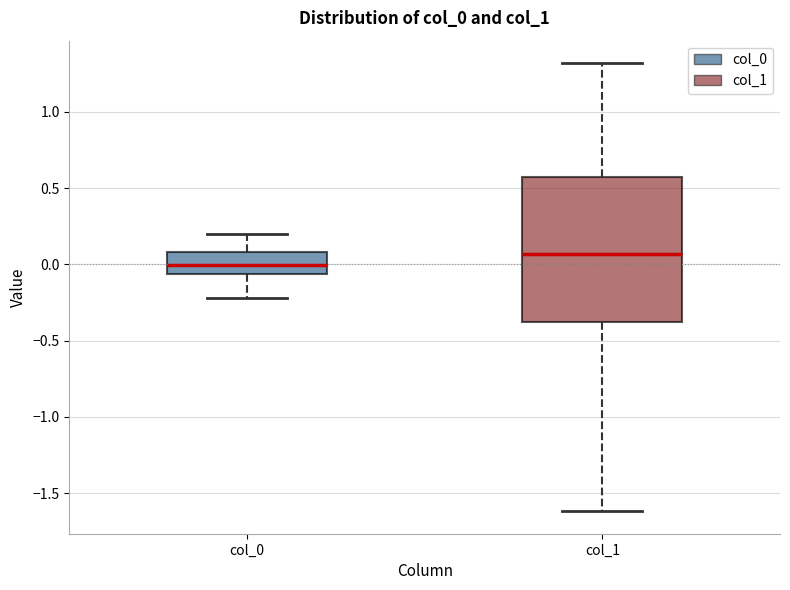

Which box's median line is the lowest?

col_0